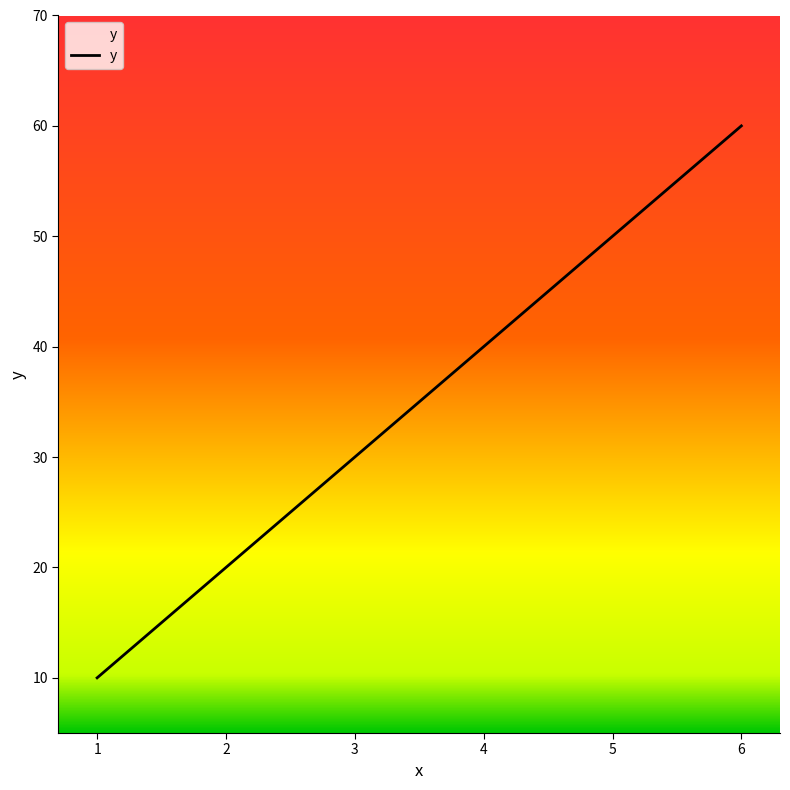

Count the number of categories in the chart.

6